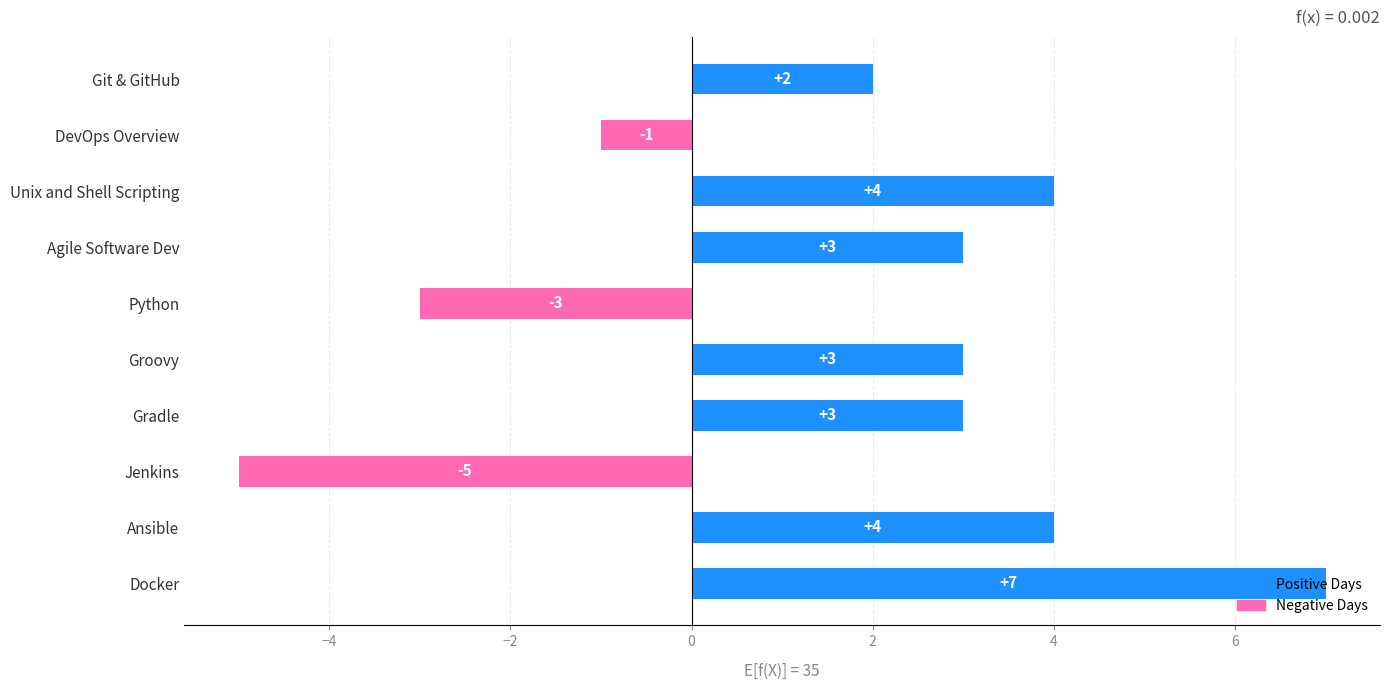

The value at Gradle is 5. True or false?

False